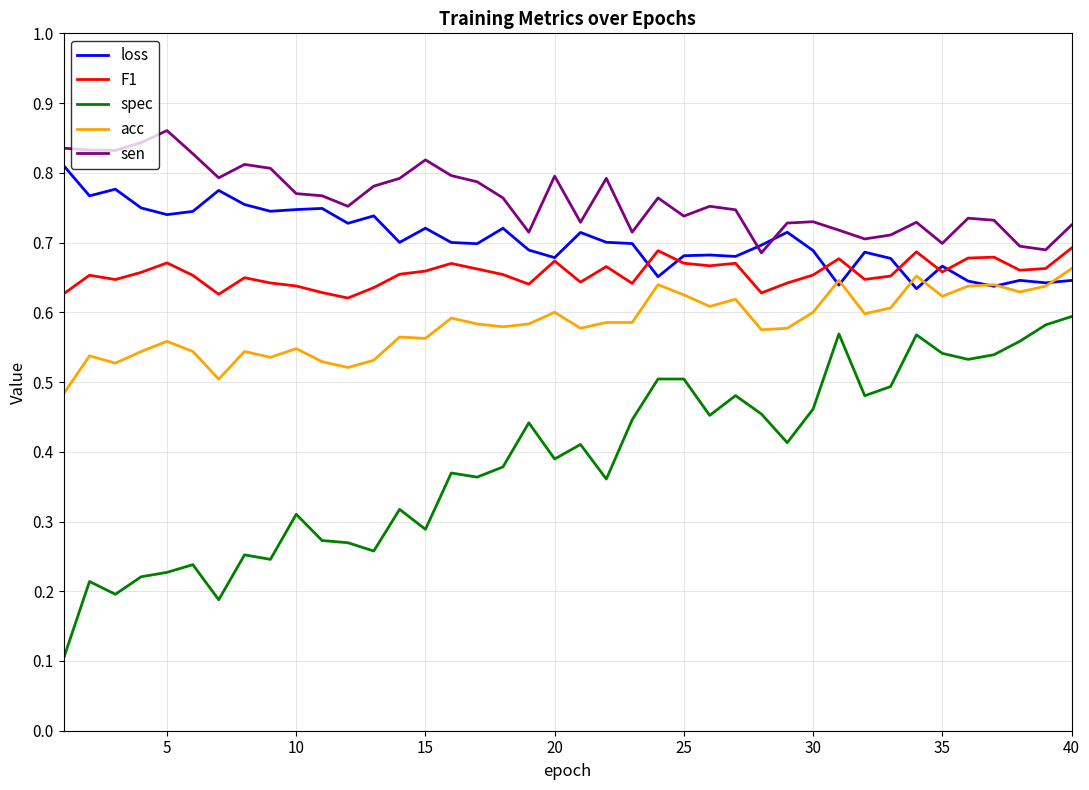

True or false: F1 and sen cross at least once.

False